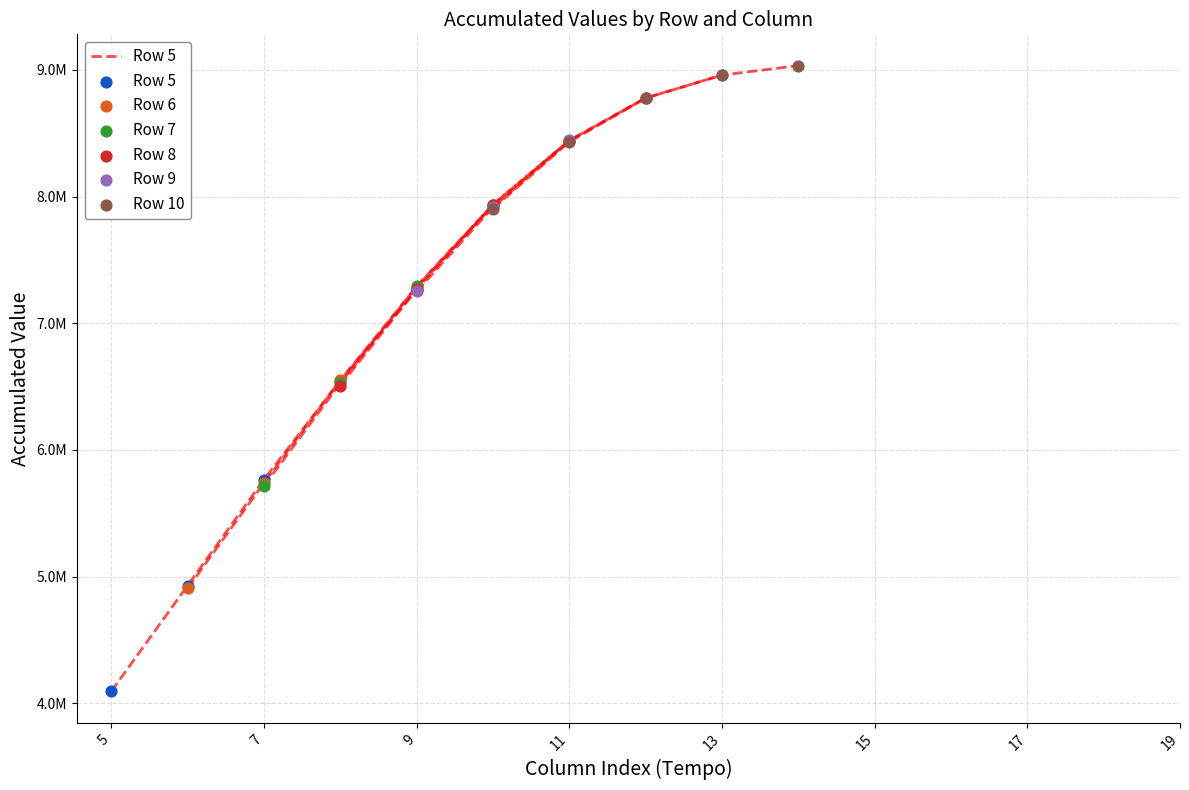

Which series contains the highest Y value?

Row 10